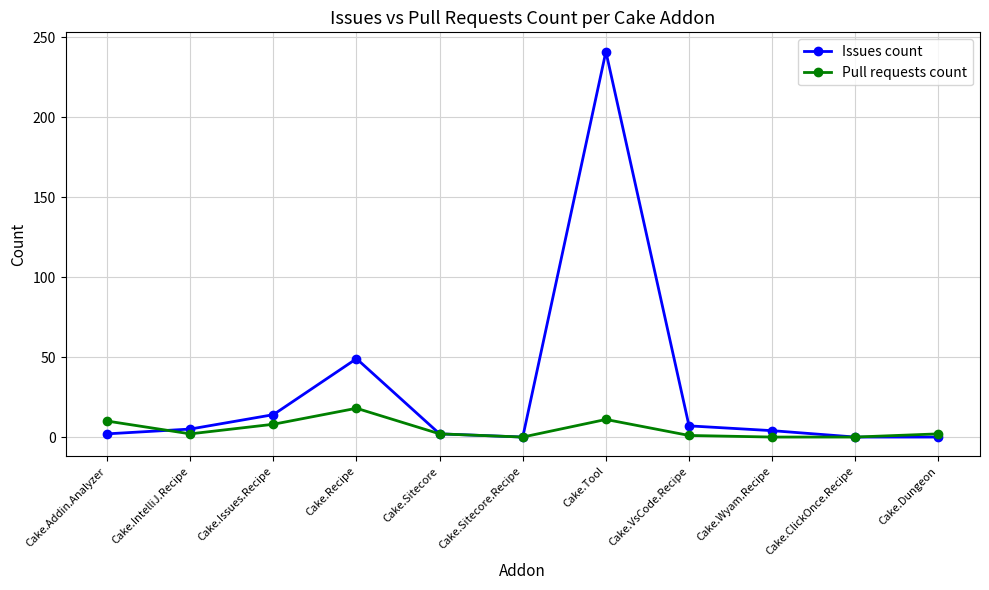

At how many categories does at least one series exceed 92?

1